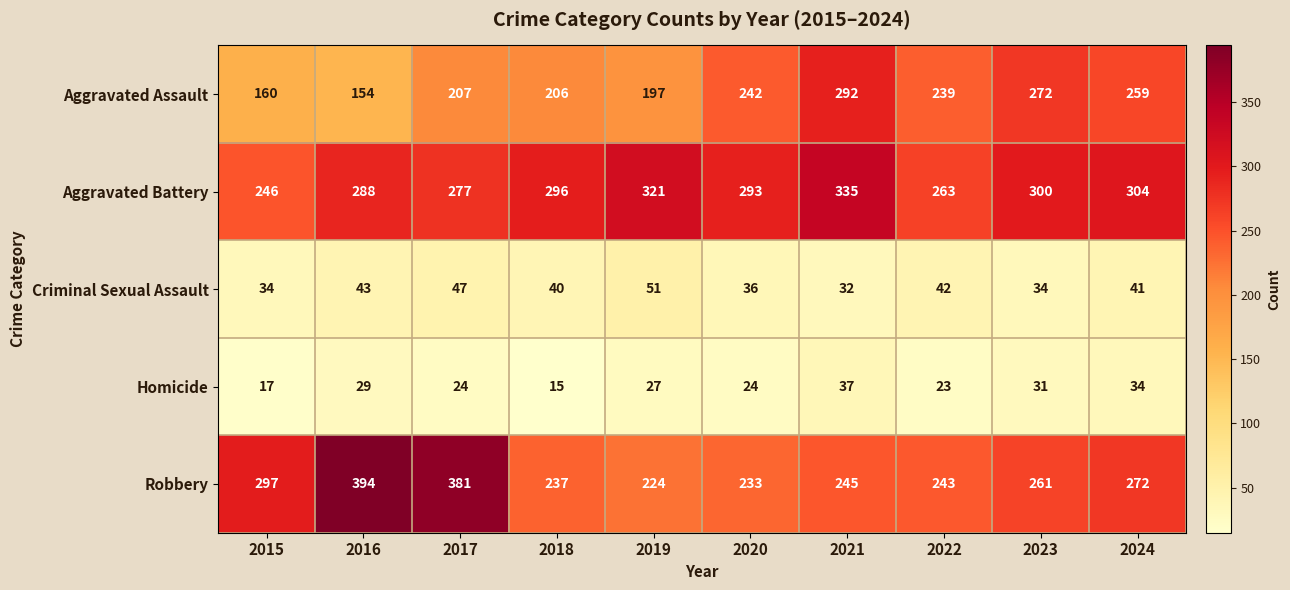

What is the total value across all series at 2018?

794